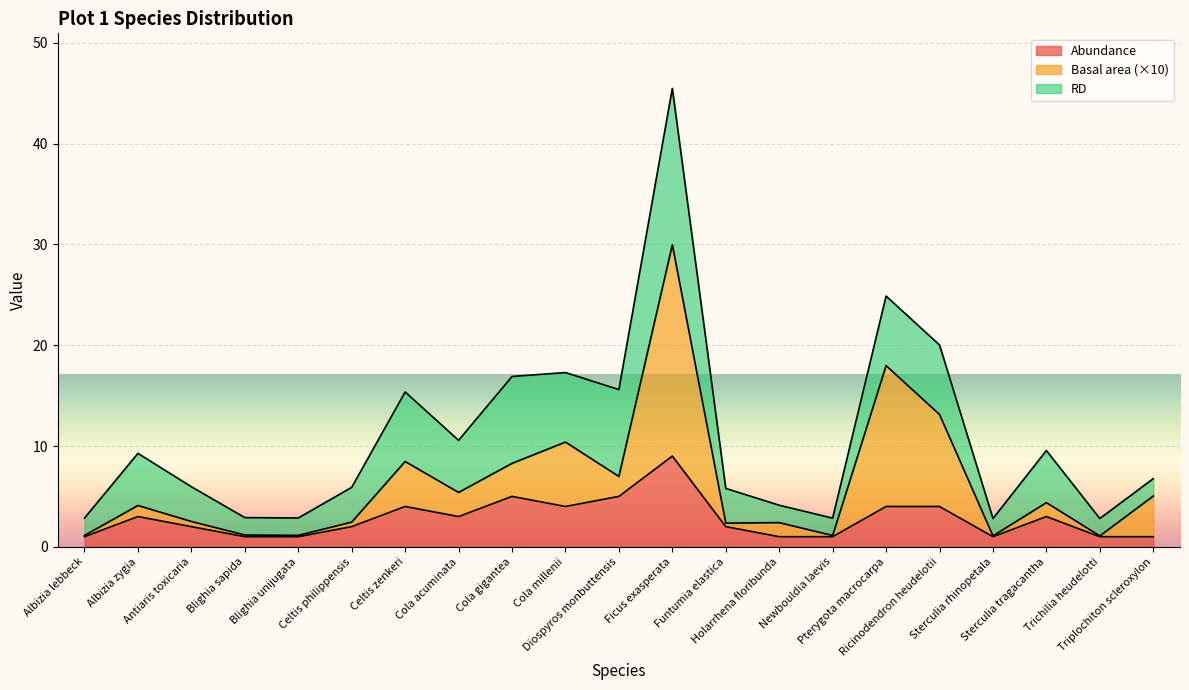

What position from the right is Sterculia tragacantha?

3